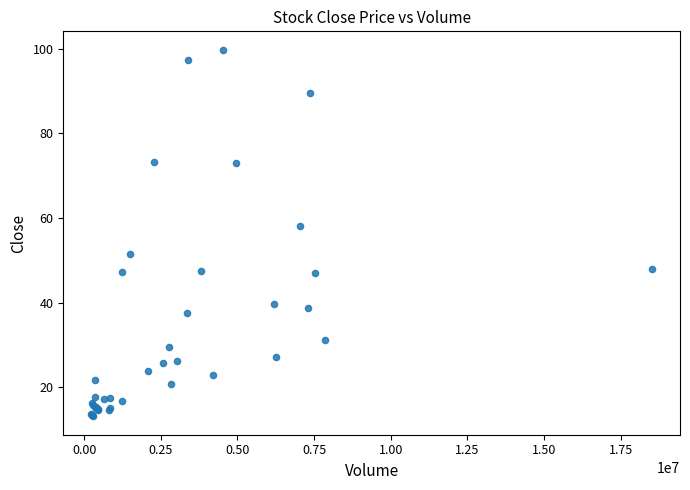

What Y value in the scatter plot is closest to 56?

58.2